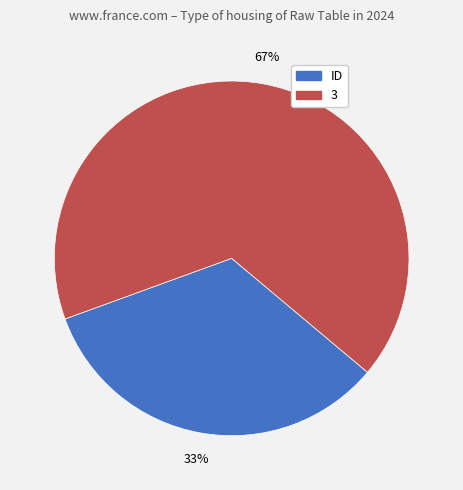

What percentage is the ID slice, to the nearest percent?

33%